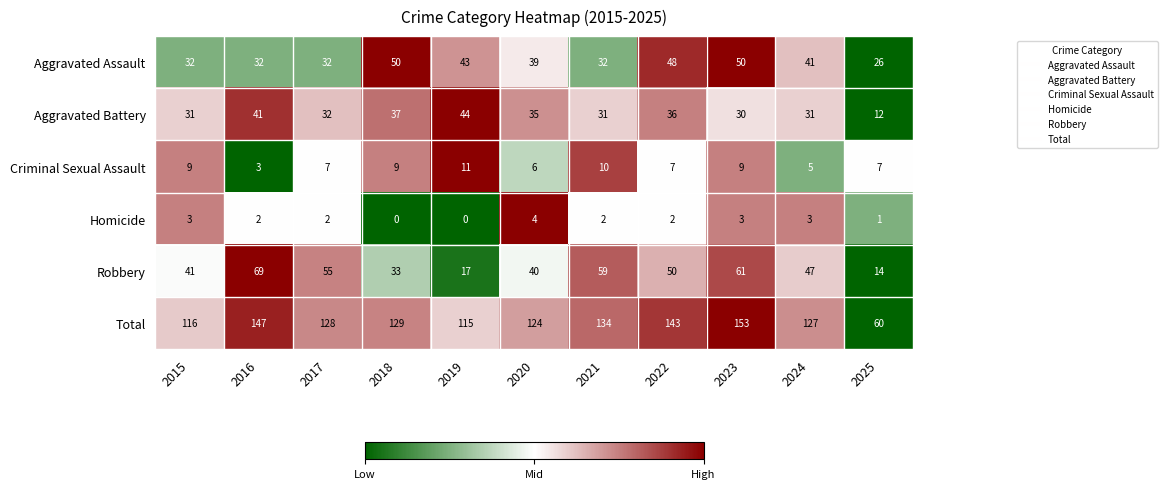

At 2022, list the series in order from smallest to largest.

Homicide, Criminal Sexual Assault, Aggravated Battery, Aggravated Assault, Robbery, Total